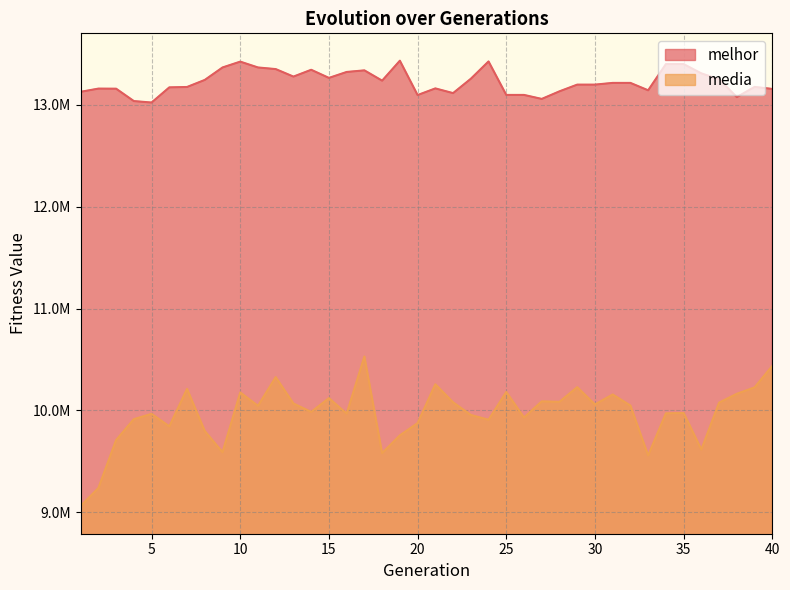

How many lines are shown in the chart?

2